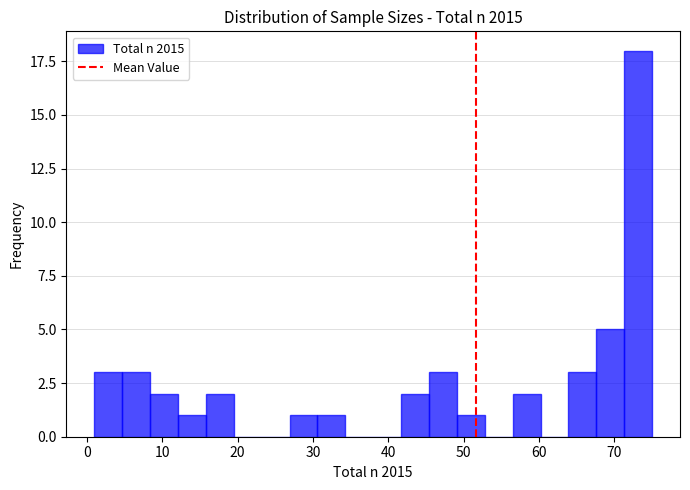

Around what value on the x-axis is the tallest bar? Give the approximate position of its centre, as read against the axis.

73